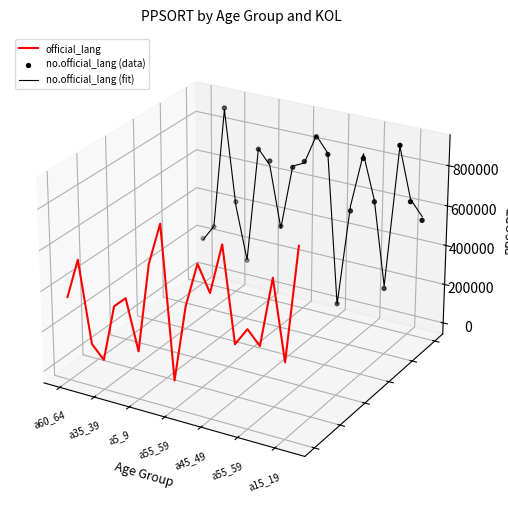

Which series contains the highest Y value?

no.official_lang (data)